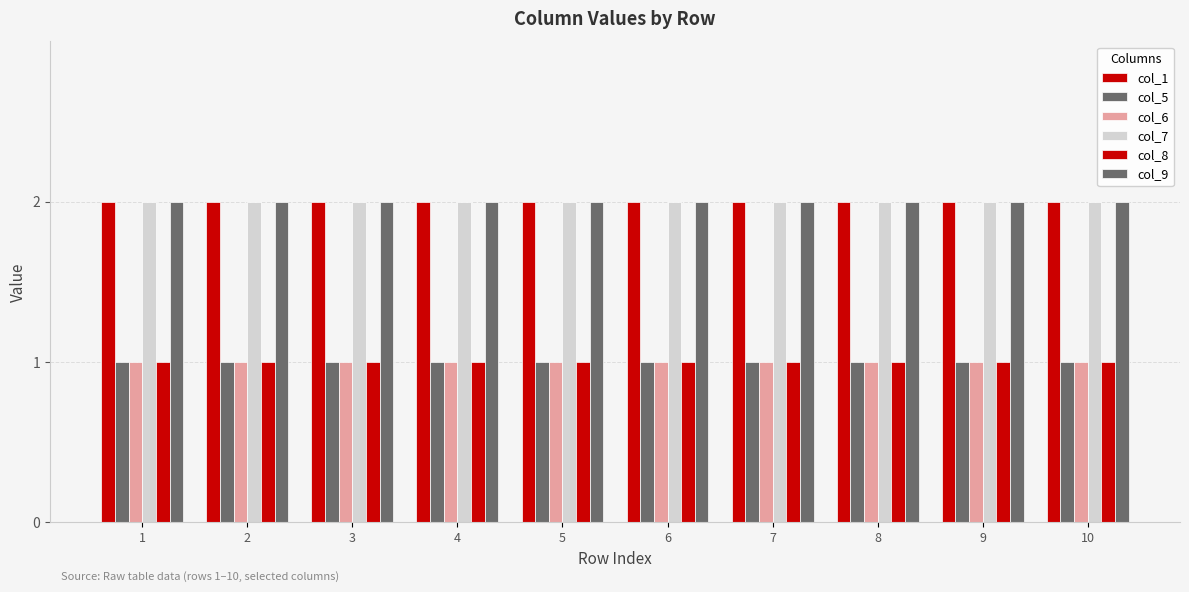

The col_6 series shows 2 at 9. True or false?

False